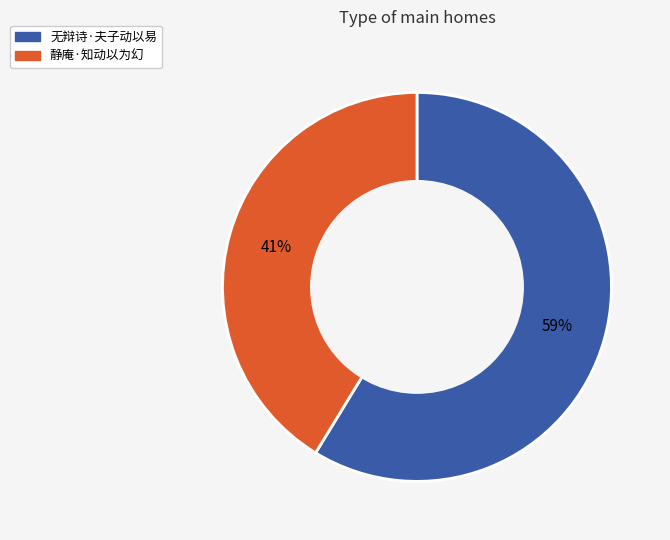

Which slice is the smallest?

静庵·知动以为幻